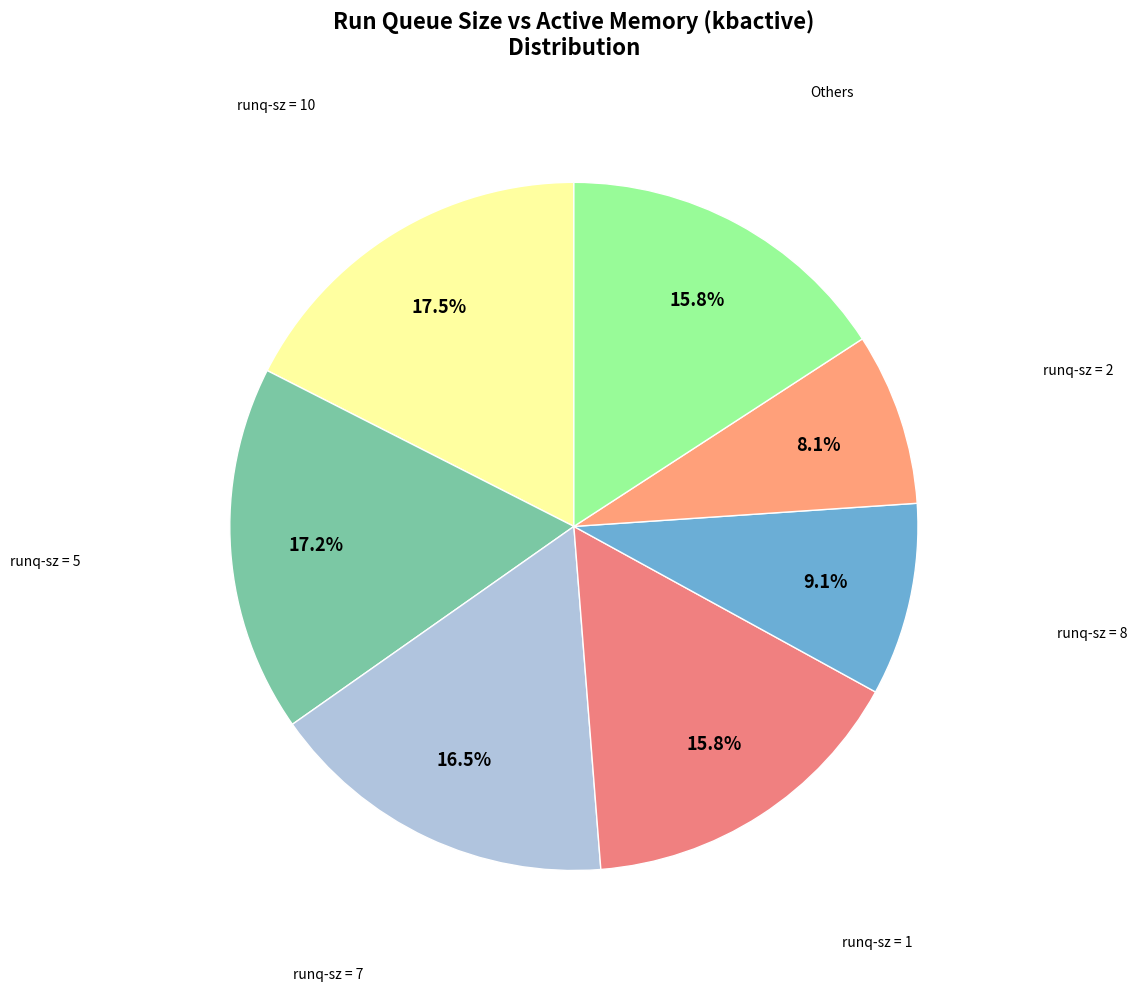

How many slices are in this pie chart?

7